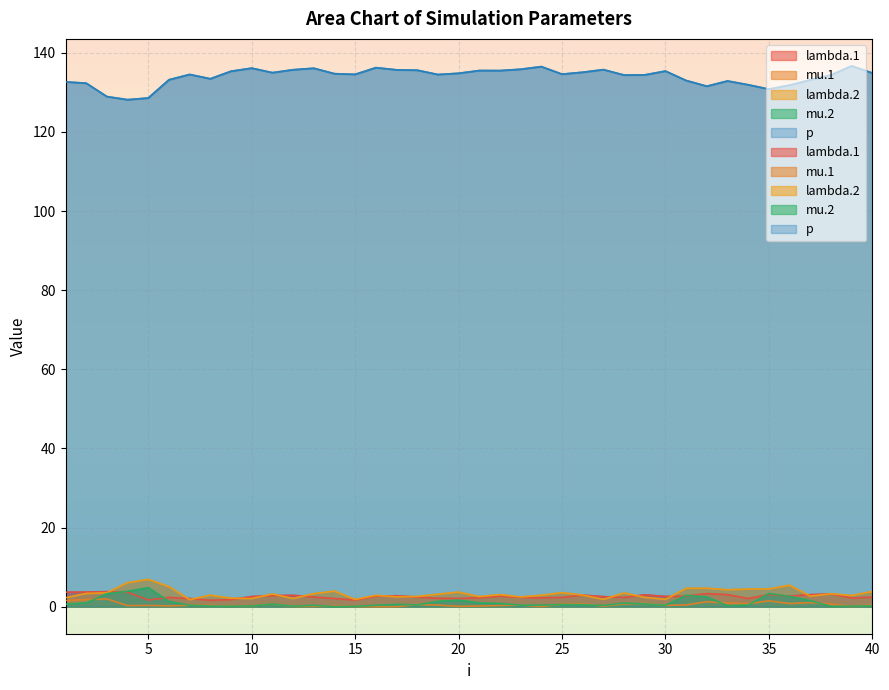

The value of lambda.1 at 7 is 2.9. True or false?

False